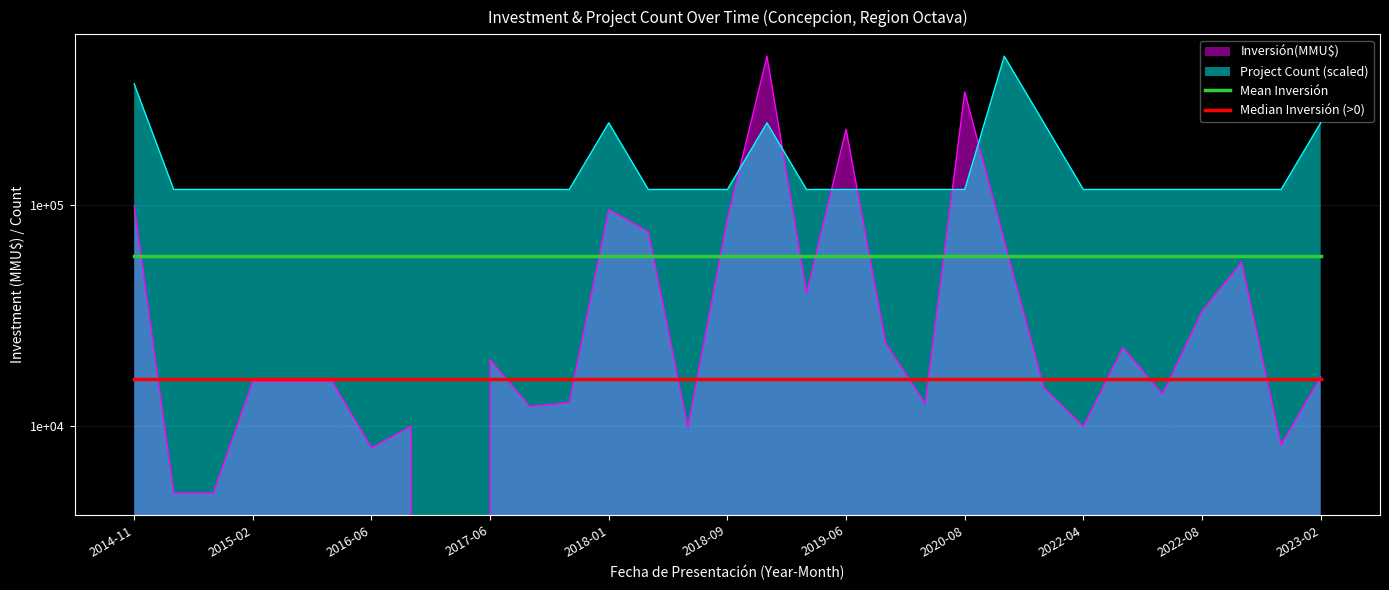

Between 19 and 17, which is larger?

19